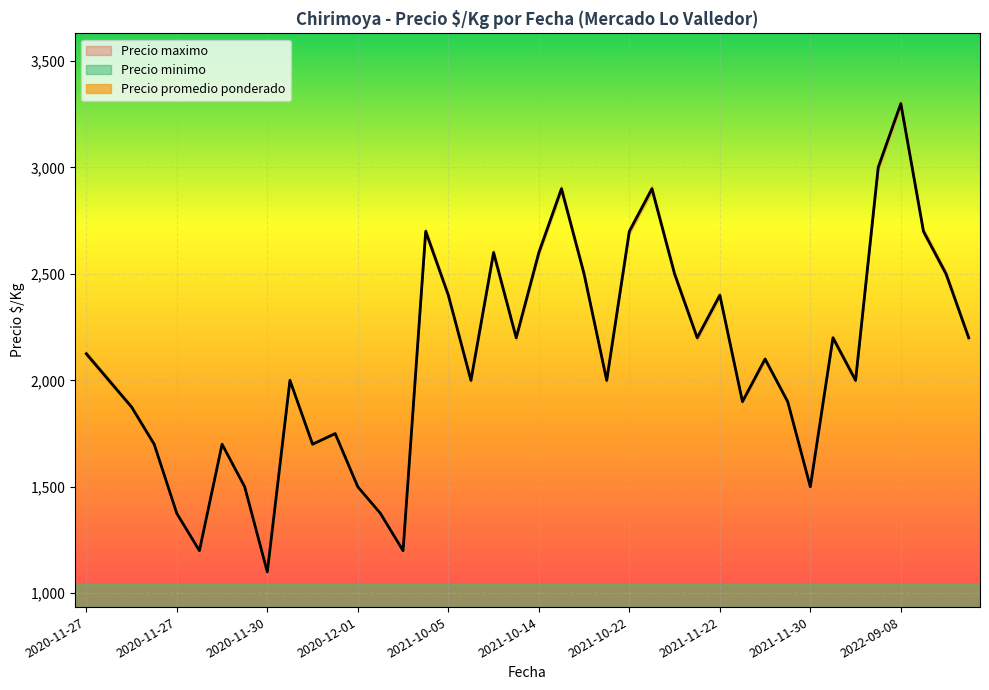

True or false: Precio maximo and Precio minimo intersect in this chart.

False